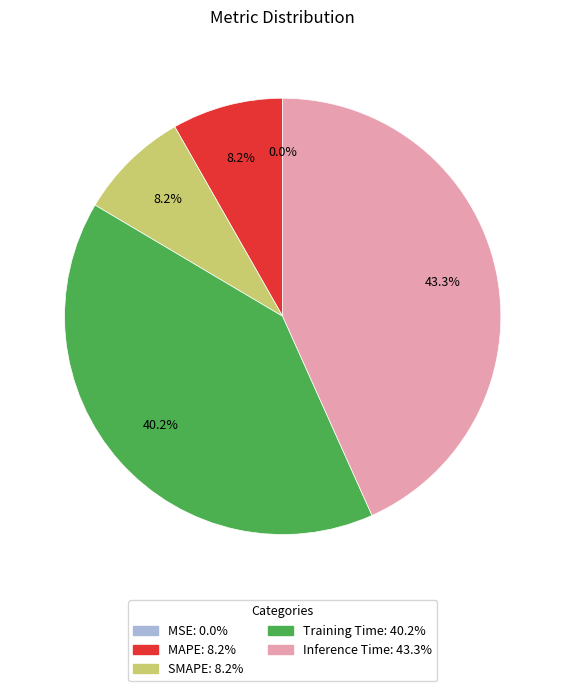

Is there any slice that represents more than half of the pie?

No